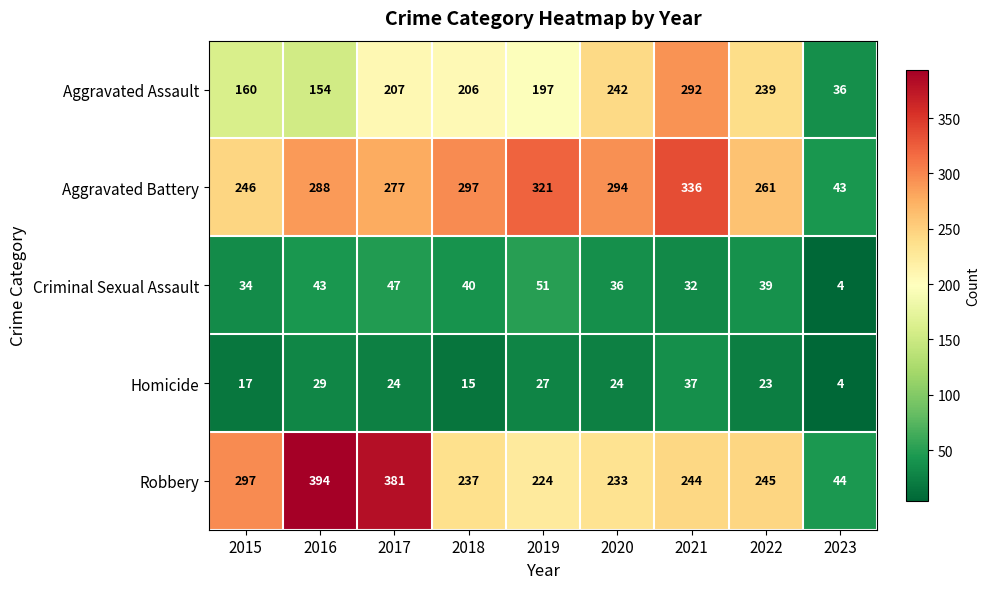

At which label does Homicide first exceed 24?

2016